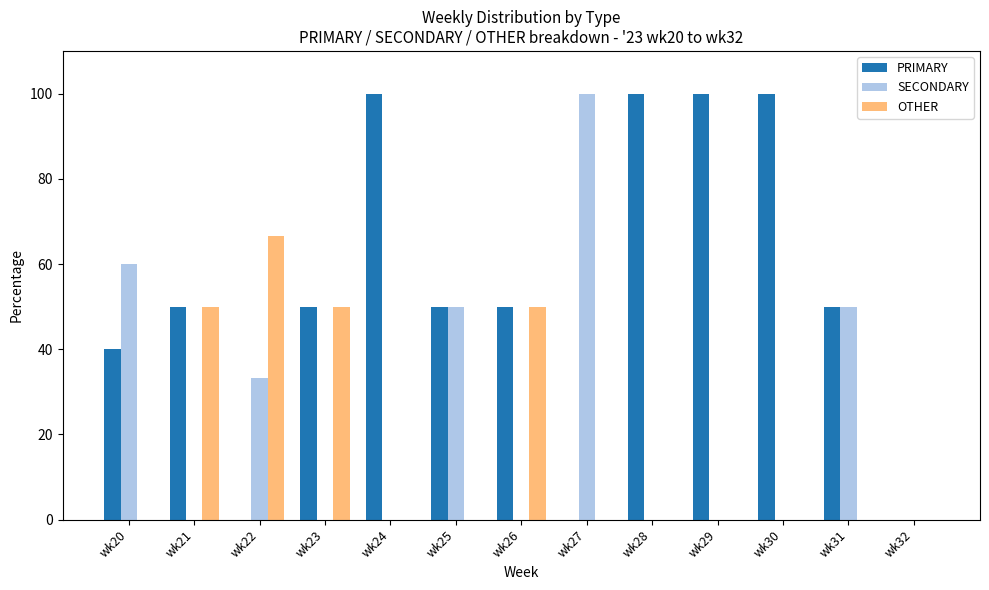

What are all the series names shown in the legend?

PRIMARY, SECONDARY, OTHER